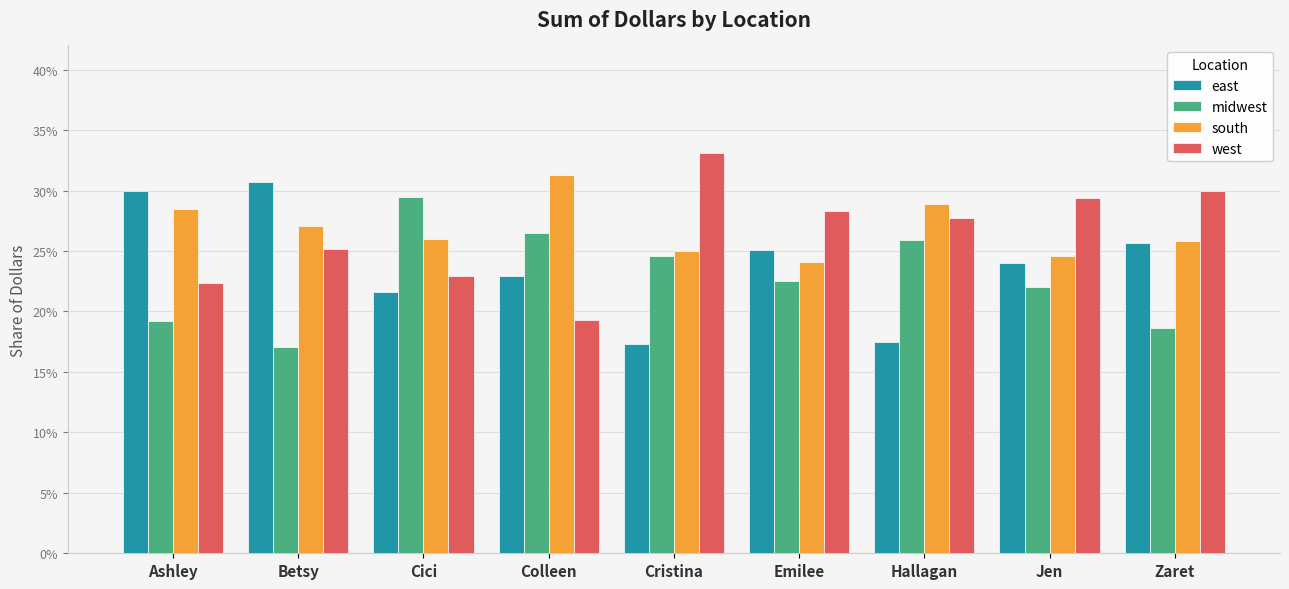

Are the bars horizontal?

No